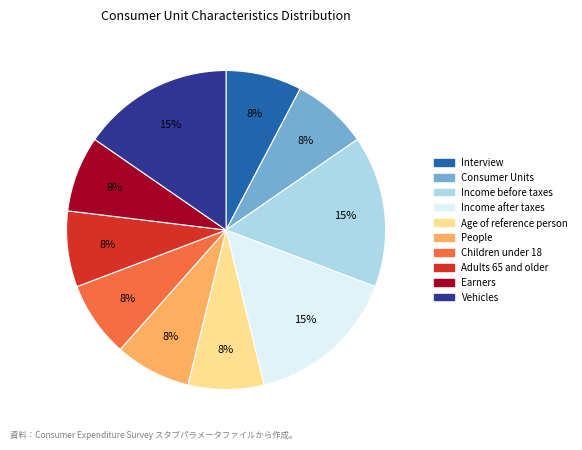

Approximately how many times larger is the value at Adults 65 and older compared to People?

1.0